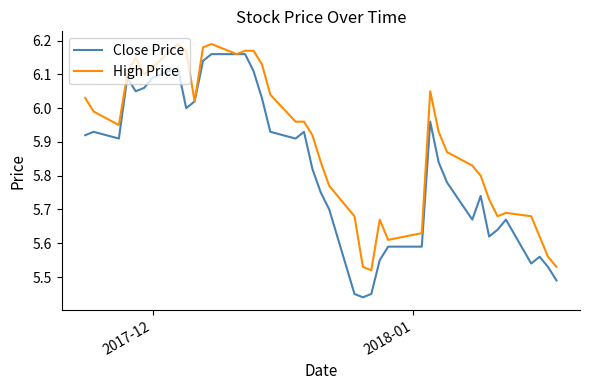

List the series in order of their overall mean, highest first.

High Price, Close Price